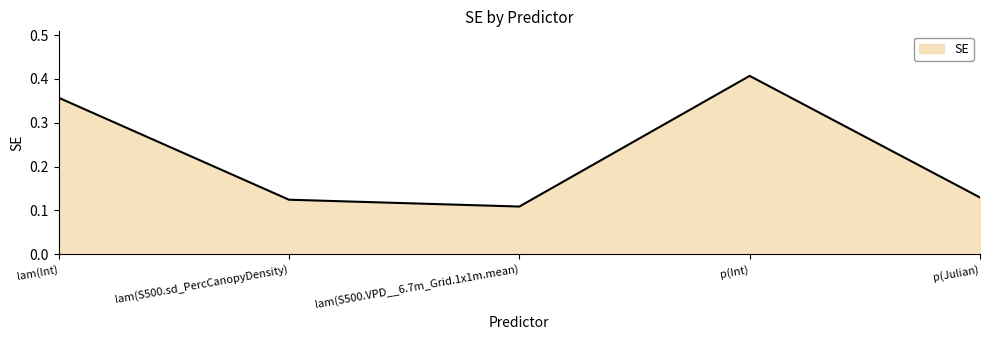

What position from the left is p(Julian)?

5